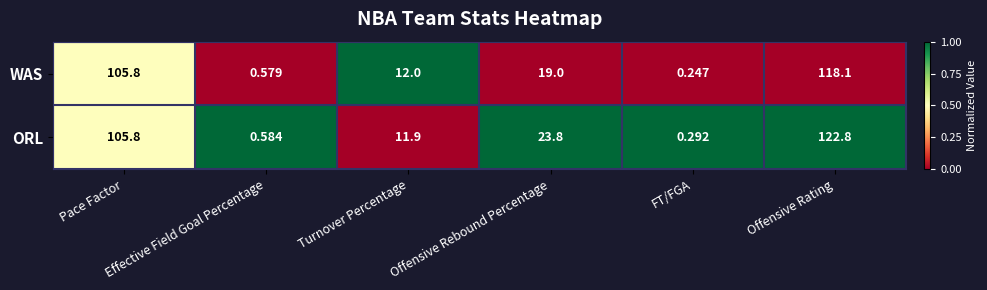

Count the number of data series in this chart.

2